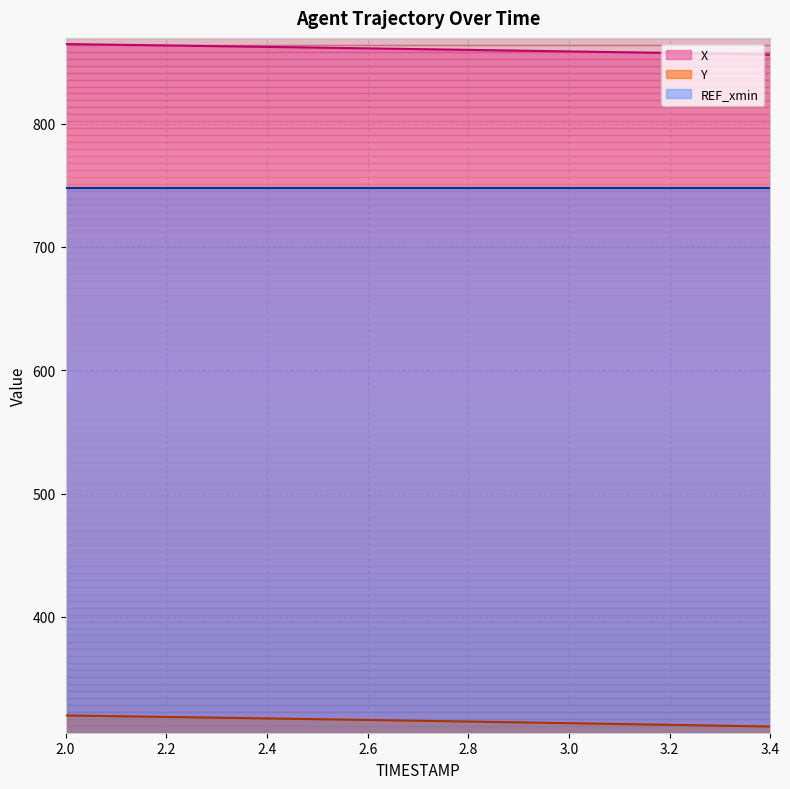

Where does the Y series first go above 315?

2.0